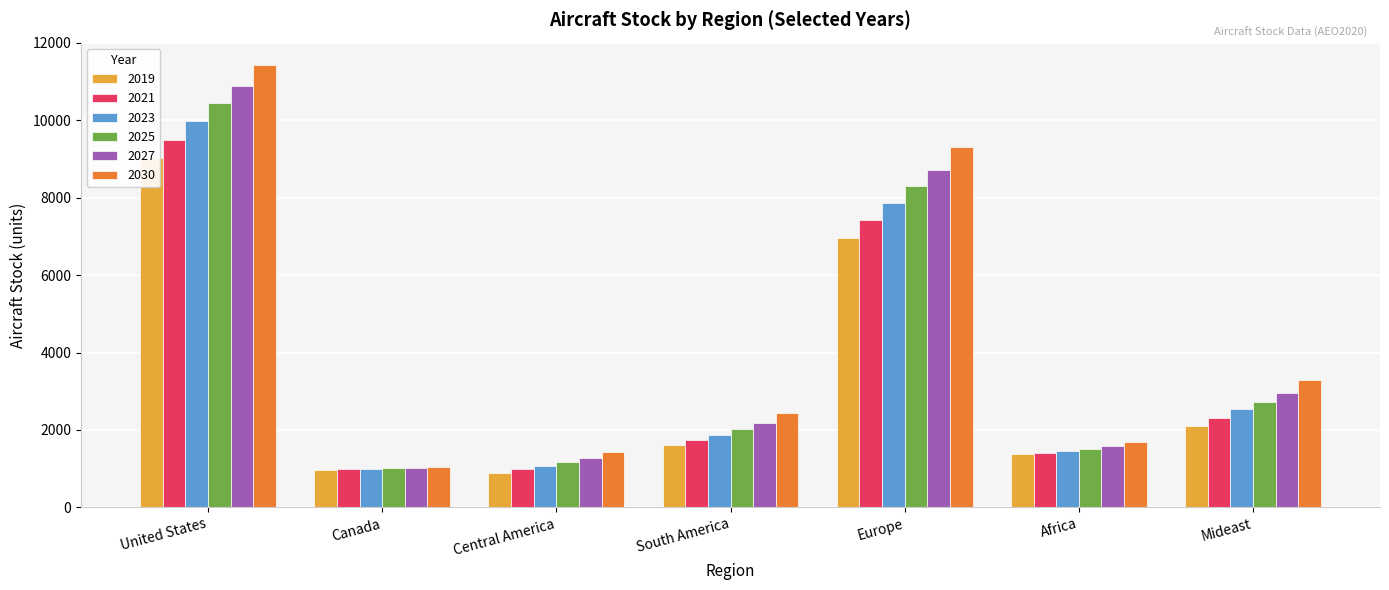

Where is 2019 nearest to the value 4950?

Europe